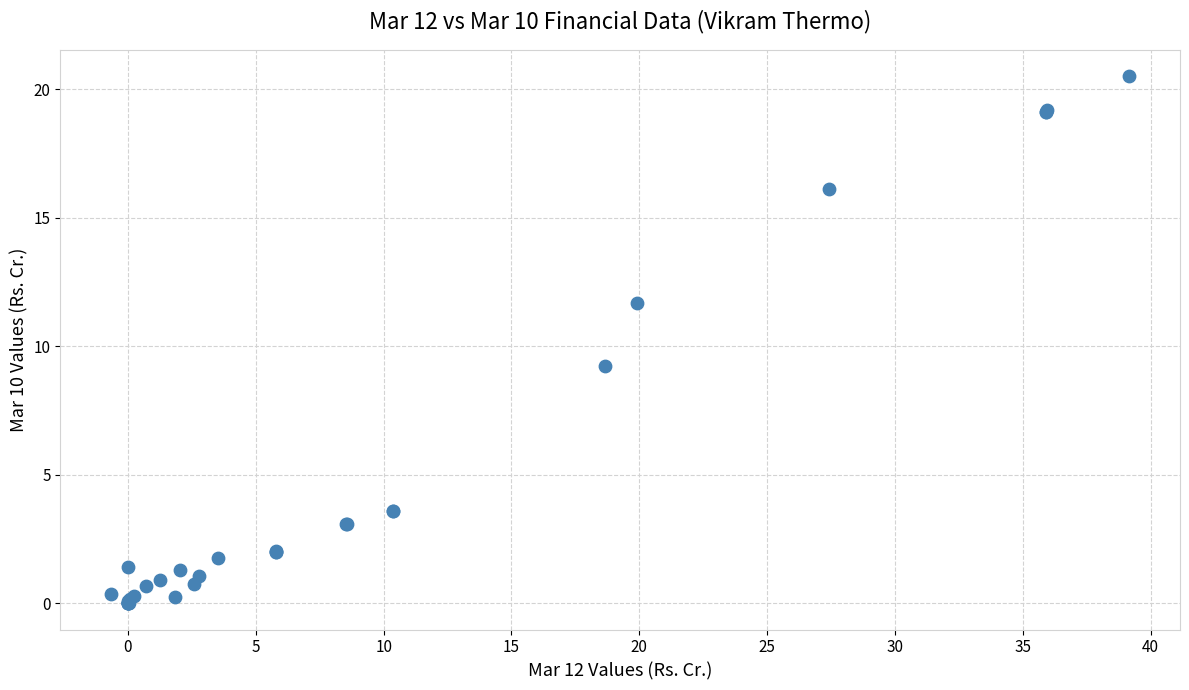

What Y value in the scatter plot is closest to 10?

9.2